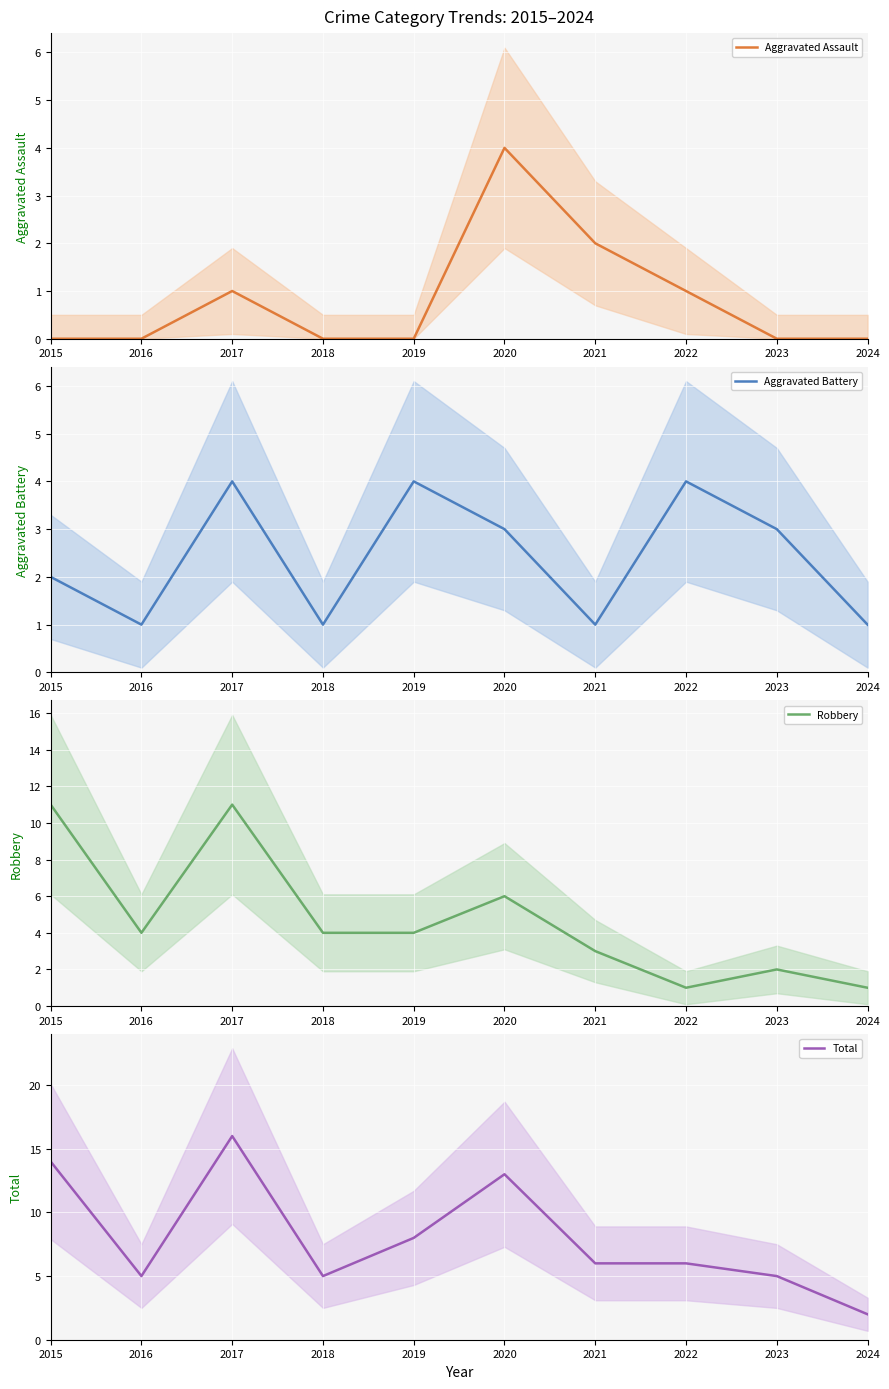

What is the value of the Aggravated Battery point at the 4th from the left?

1